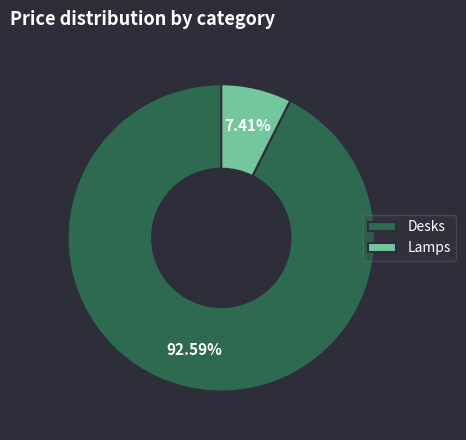

Count the number of slices in the pie.

2